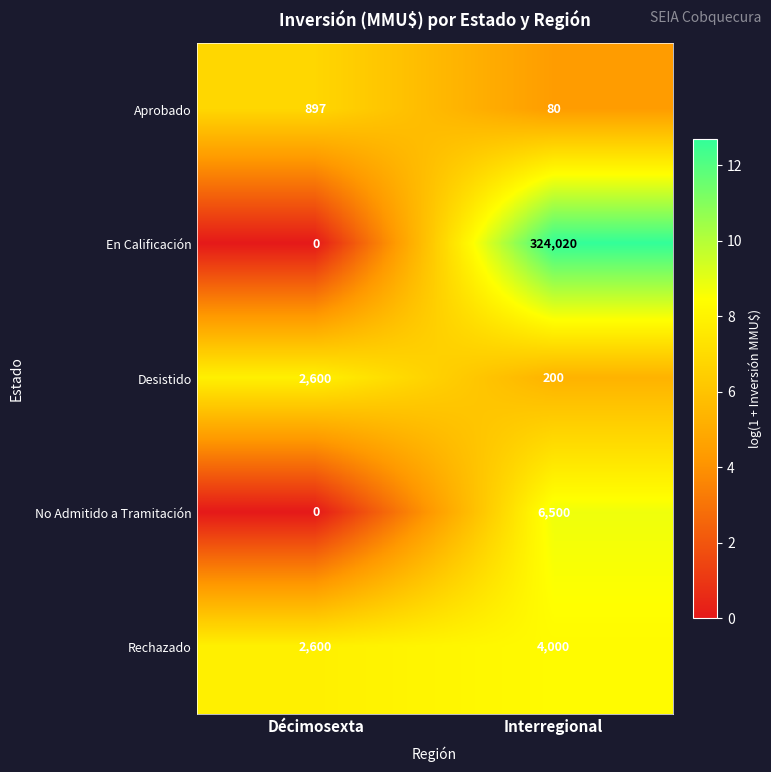

Reading left to right, list all the values displayed in this chart.

Aprobado: 897	80
En Calificación: 0	324020
Desistido: 2600	200
No Admitido a Tramitación: 0	6500
Rechazado: 2600	4000